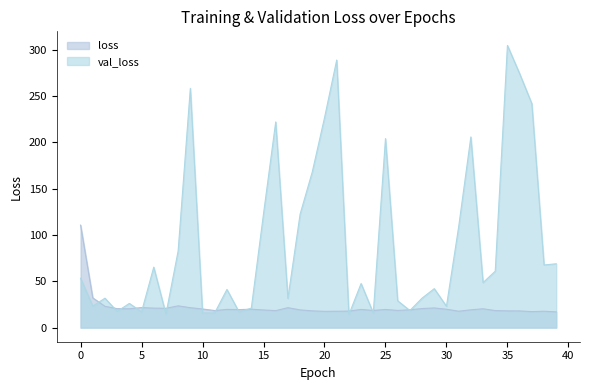

How many lines are shown in the chart?

2